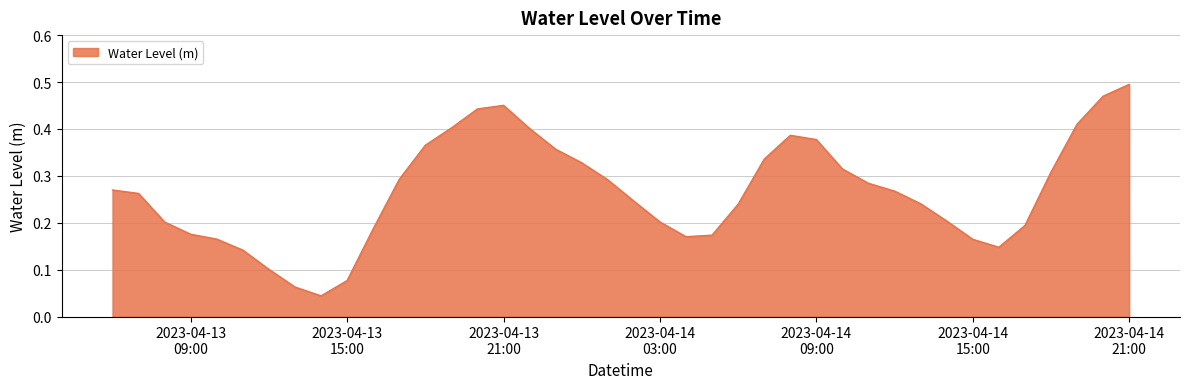

Which label corresponds to the smallest value in the chart?

2023-04-13 14:00:00